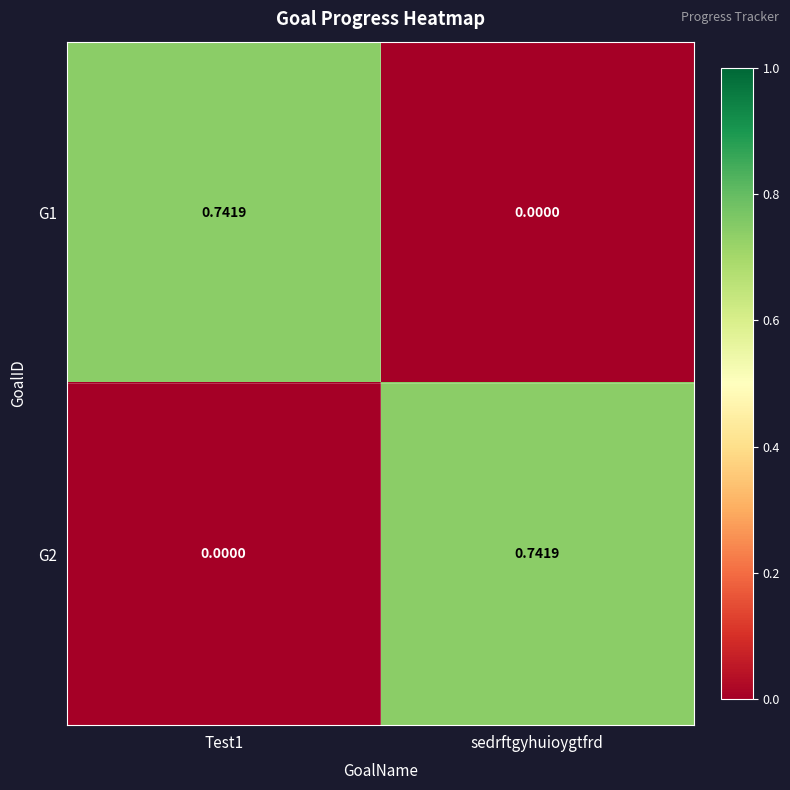

At which label does G2 reach its peak?

sedrftgyhuioygtfrd